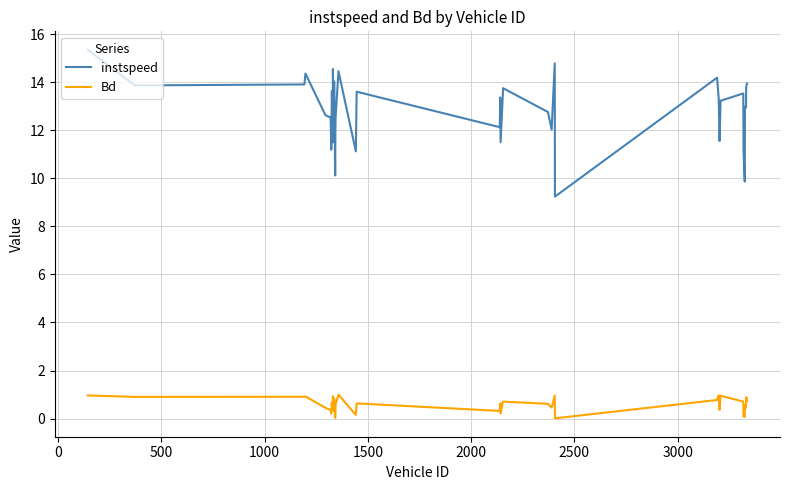

What are all the series names shown in the legend?

instspeed, Bd